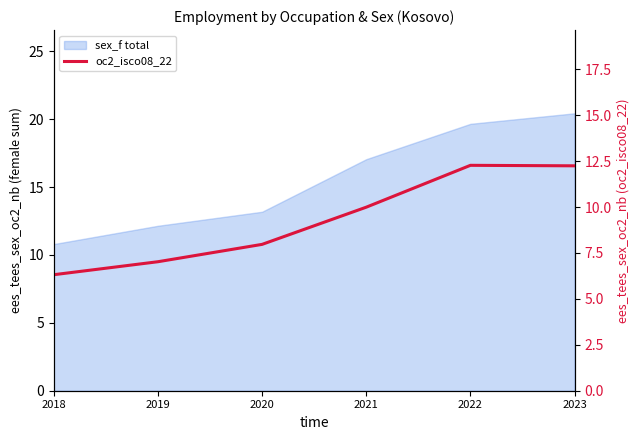

The value at 2021 is 10.0. True or false?

True